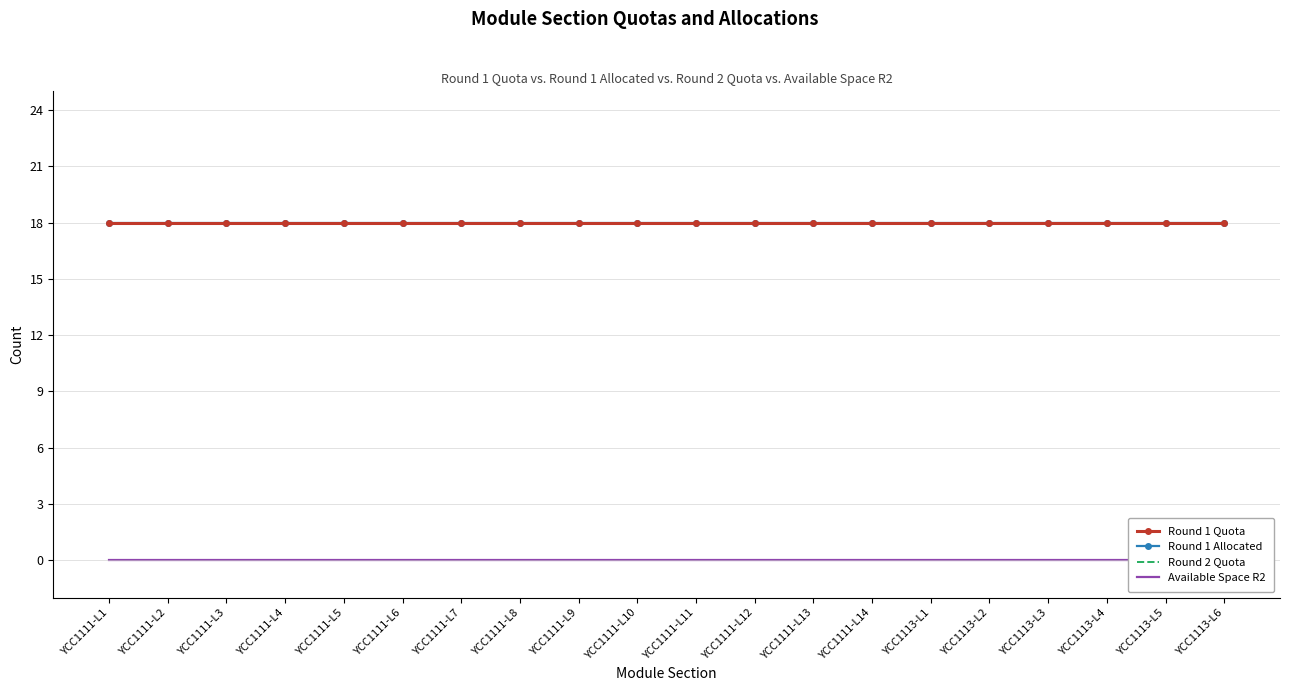

What are all the series names shown in the legend?

Round 1 Quota, Round 1 Allocated, Round 2 Quota, Available Space R2